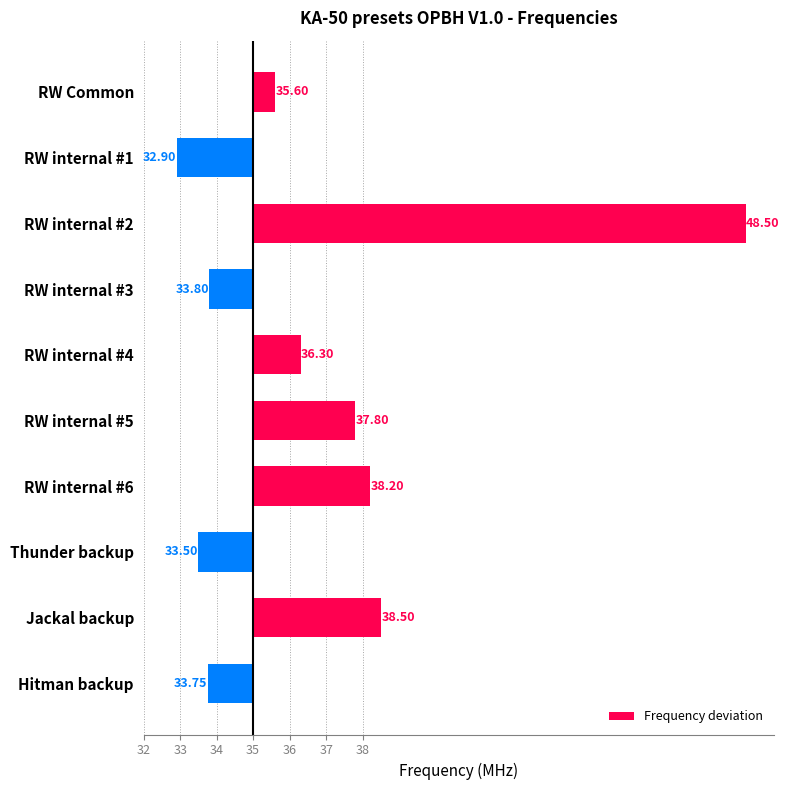

Are the bars horizontal?

Yes